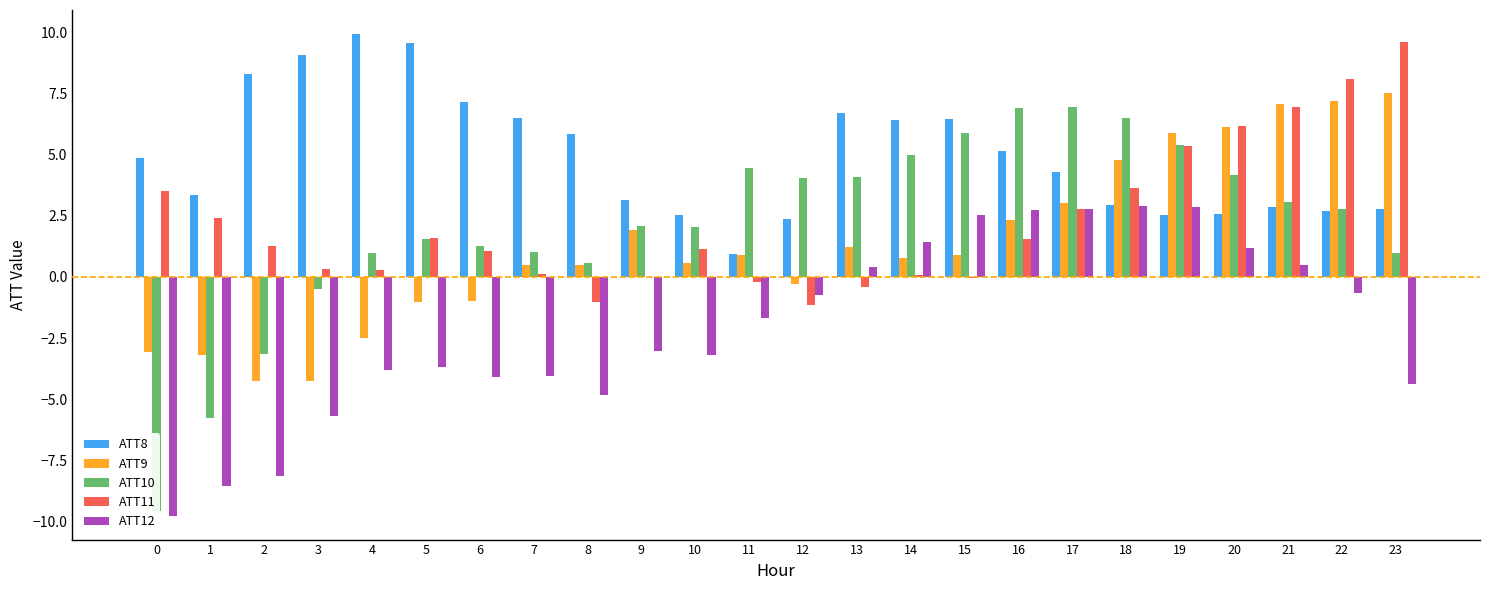

Is the value of ATT10 at 16 greater than the value of ATT8 at 7?

Yes